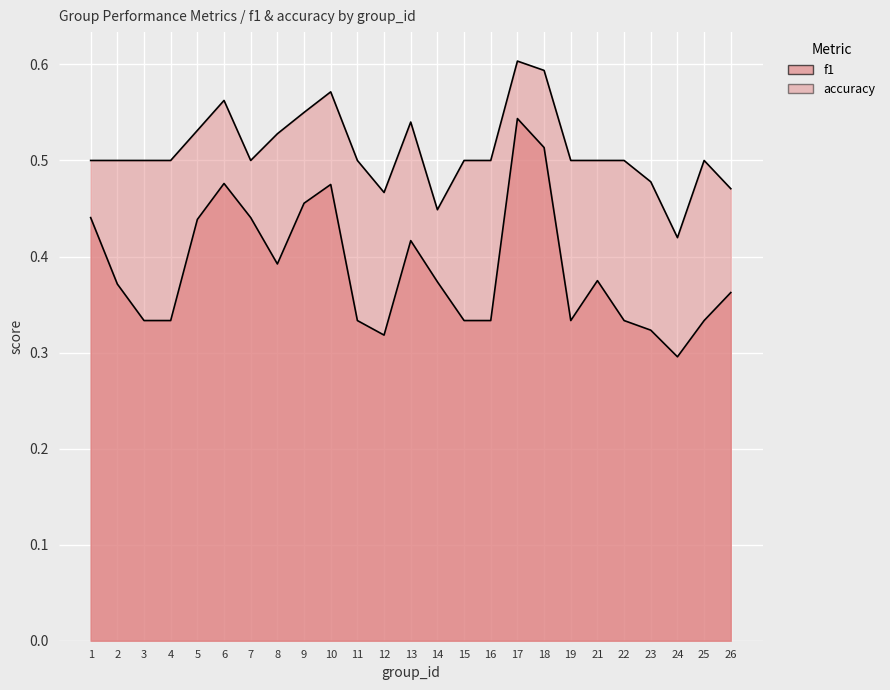

At which category does accuracy reach its first local valley?

7